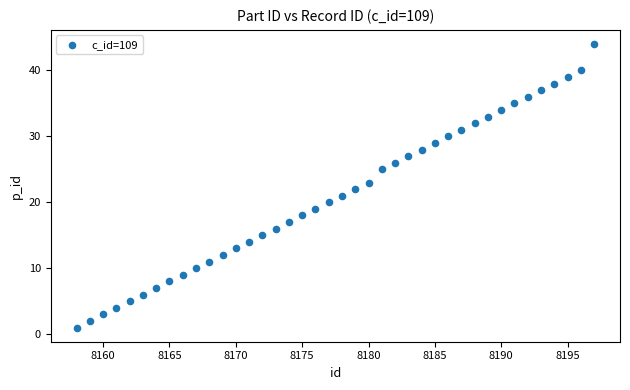

What is the range of Y values (max minus min)?

43